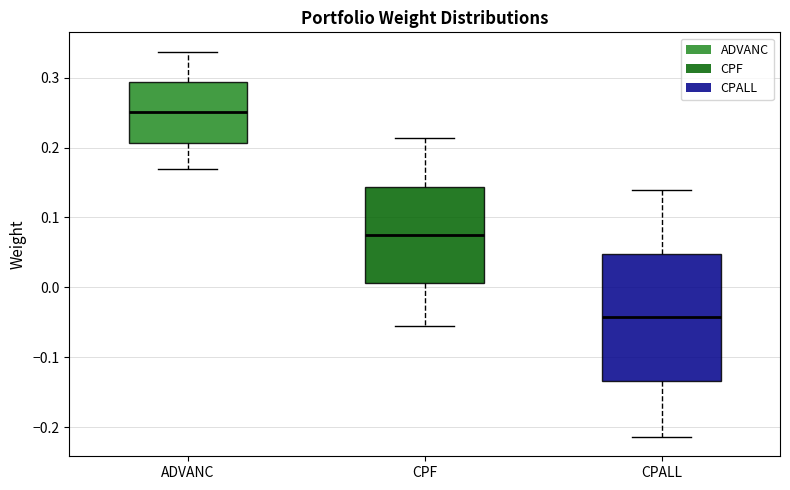

Reading left to right, read every box against the y-axis: the position of its median line, the range the box covers, and the ends of its whiskers. The values are not printed on the chart, so give them approximately, as read against the axis.

ADVANC: median 0.25, box 0.21 to 0.29, whiskers 0.17 to 0.34
CPF: median 0.08, box 0.01 to 0.14, whiskers -0.06 to 0.21
CPALL: median -0.04, box -0.13 to 0.05, whiskers -0.21 to 0.14